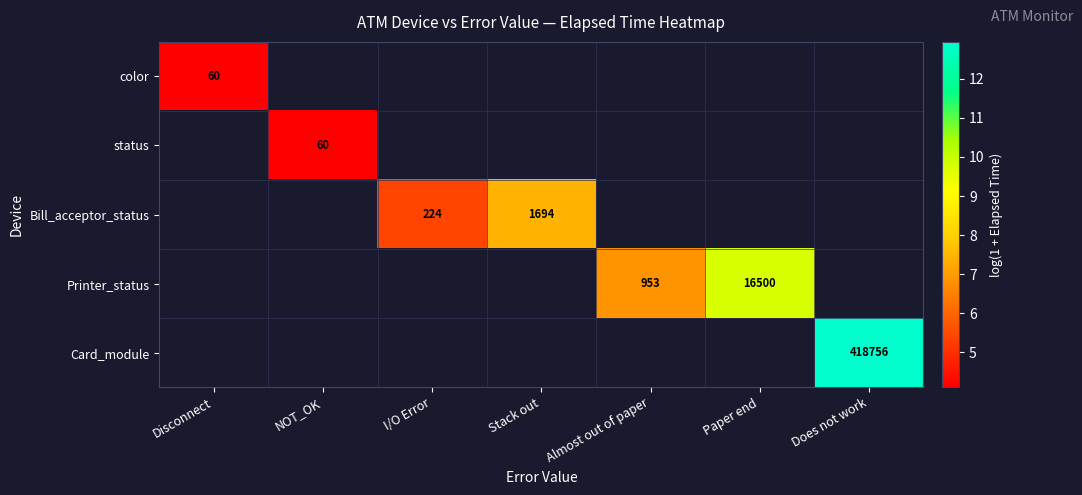

Between Almost out of paper and Paper end, which series saw the biggest shift?

Printer_status